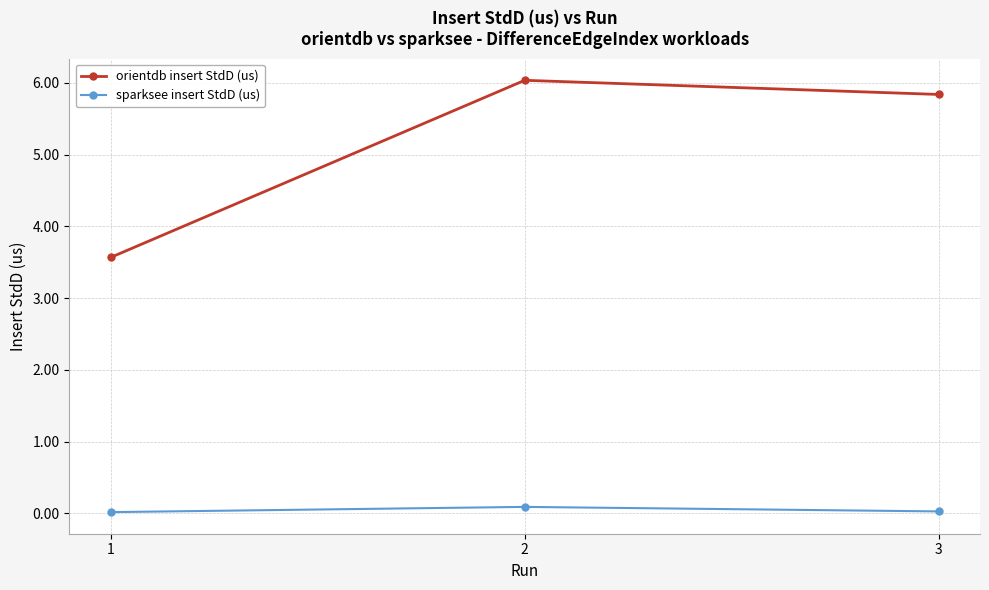

At which category is the sum across all series the highest?

2